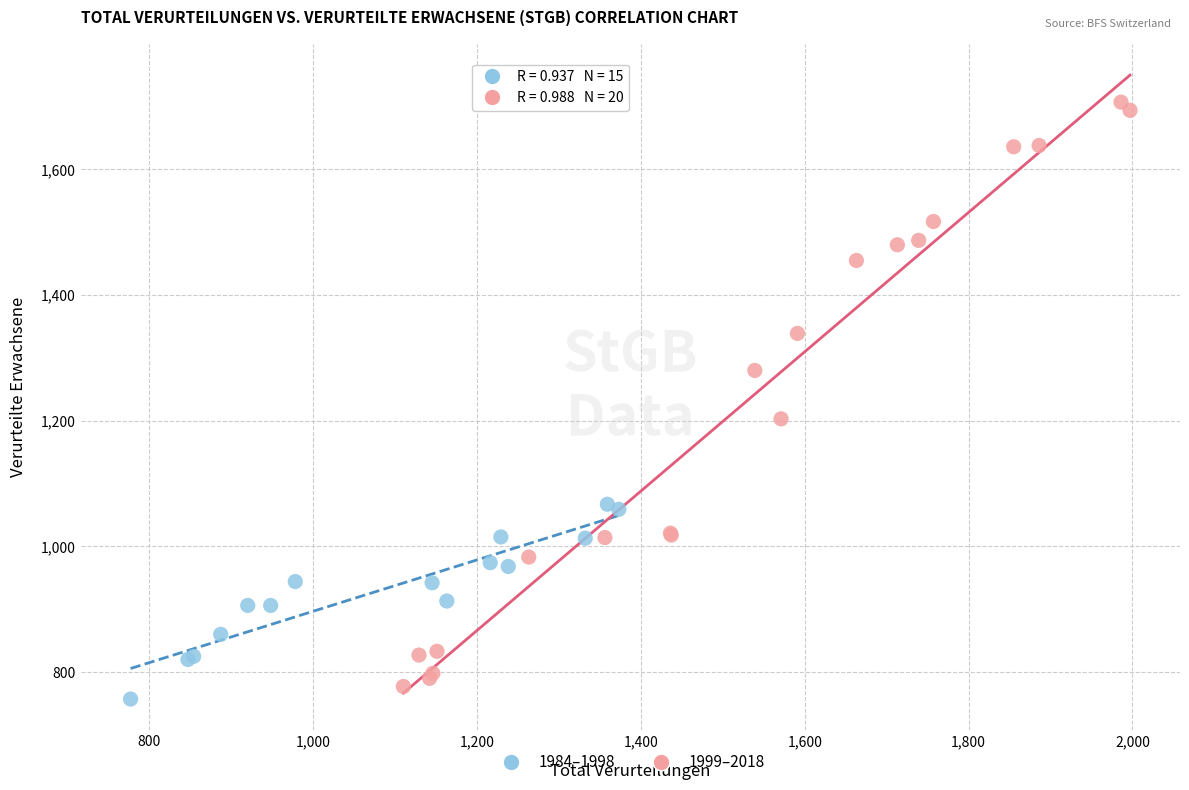

Which series contains the highest Y value?

1999–2018